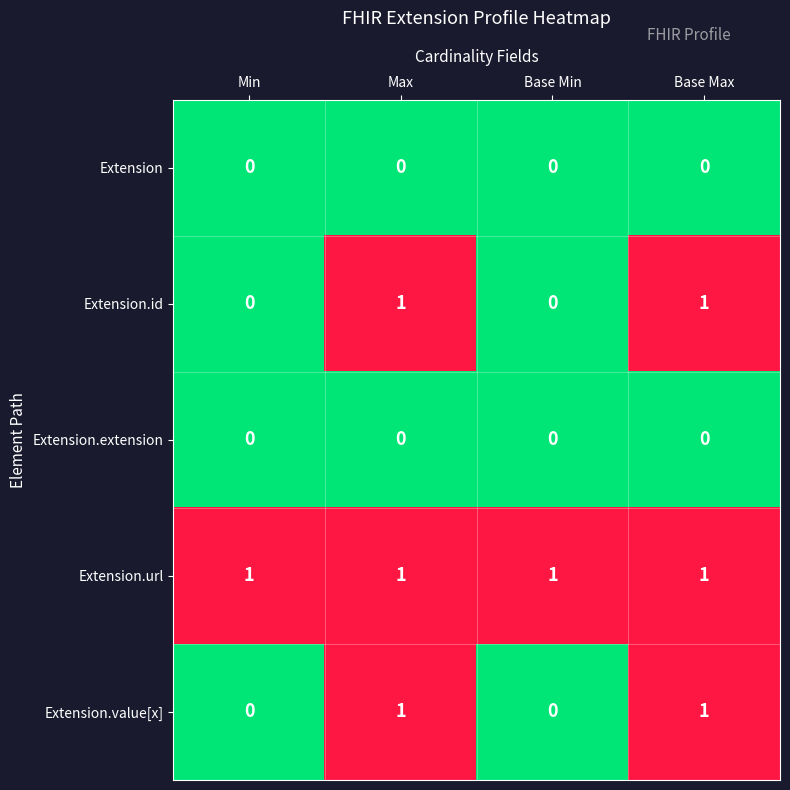

At how many categories does at least one series exceed 0?

4